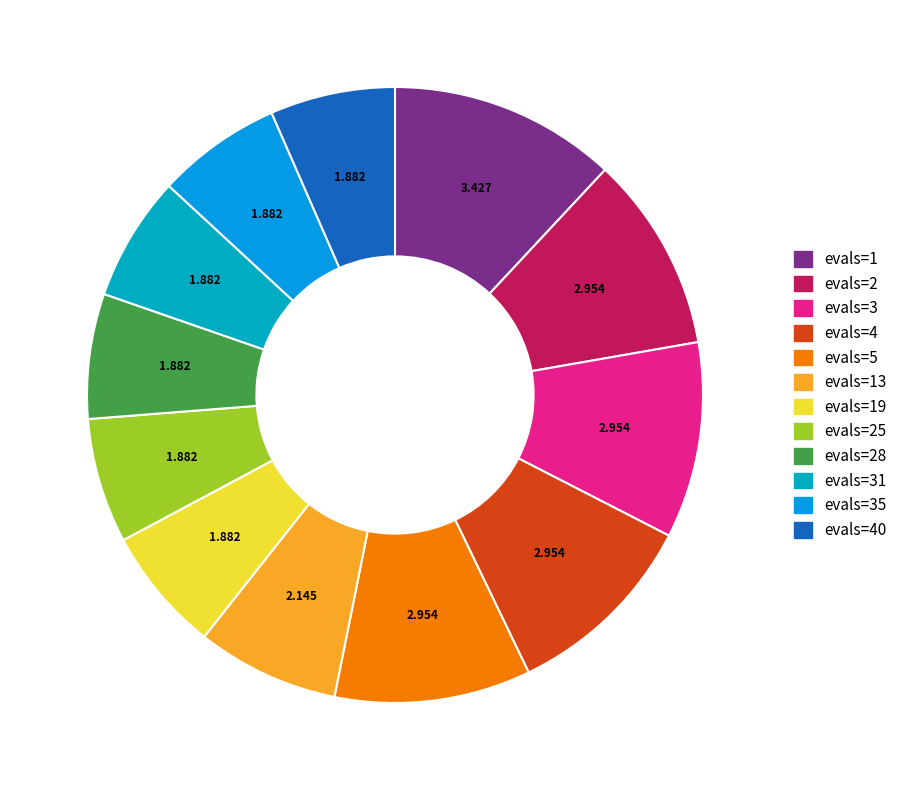

Count the number of slices in the pie.

12